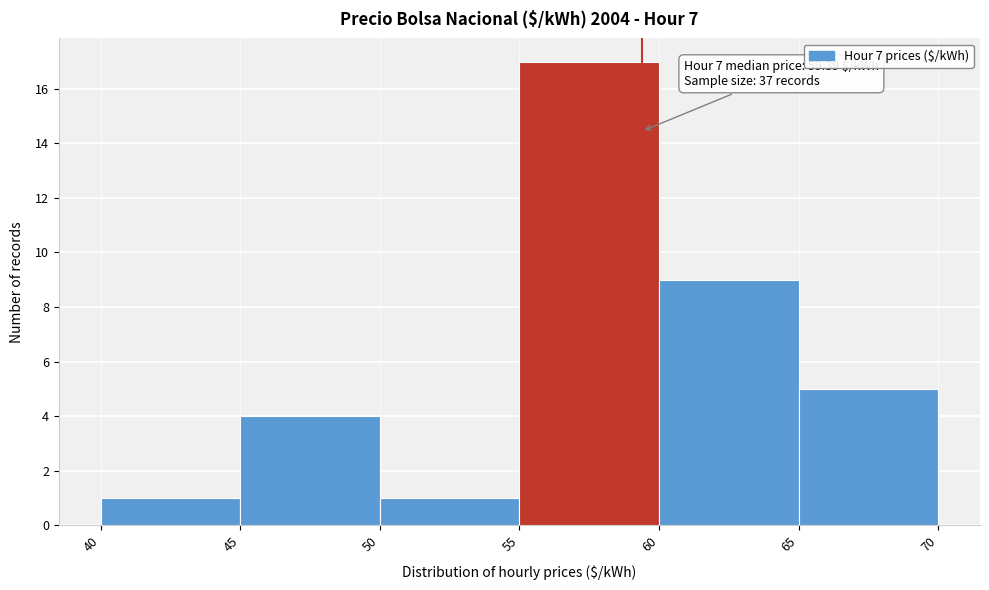

Which range on the x-axis has the tallest bar?

55 to 60